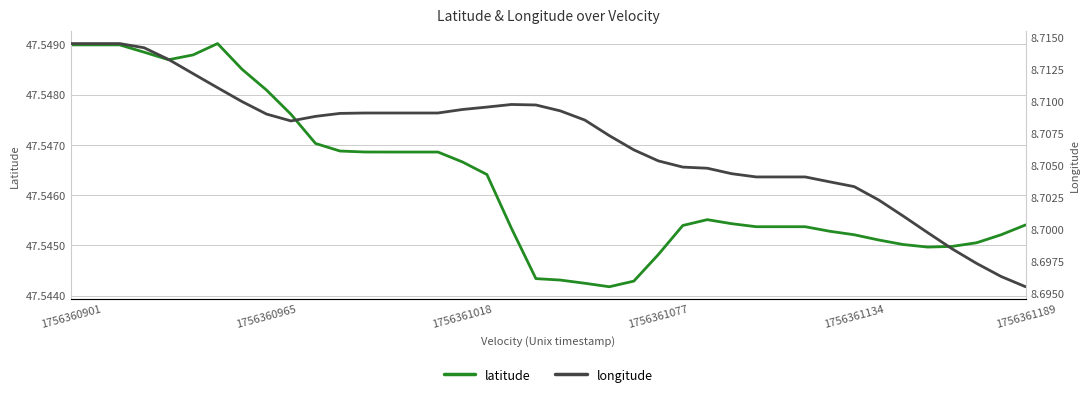

Where is the first local maximum for latitude?

6